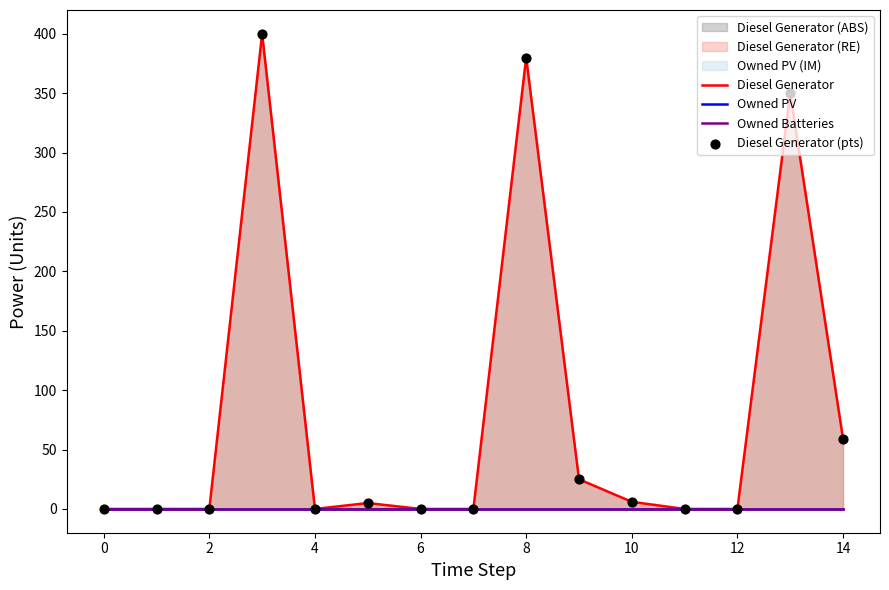

Which series has the largest total across all categories?

Diesel Generator